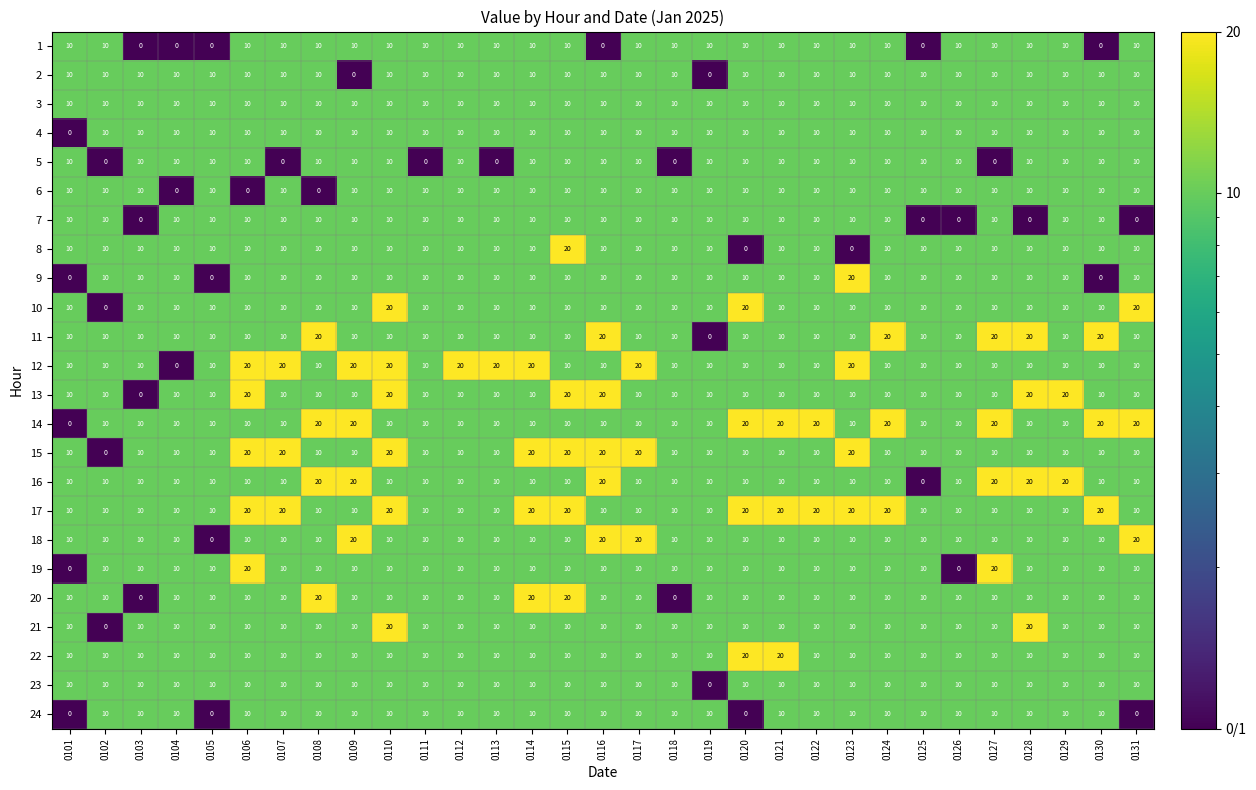

What is the difference between the highest and lowest values at 0109?

20